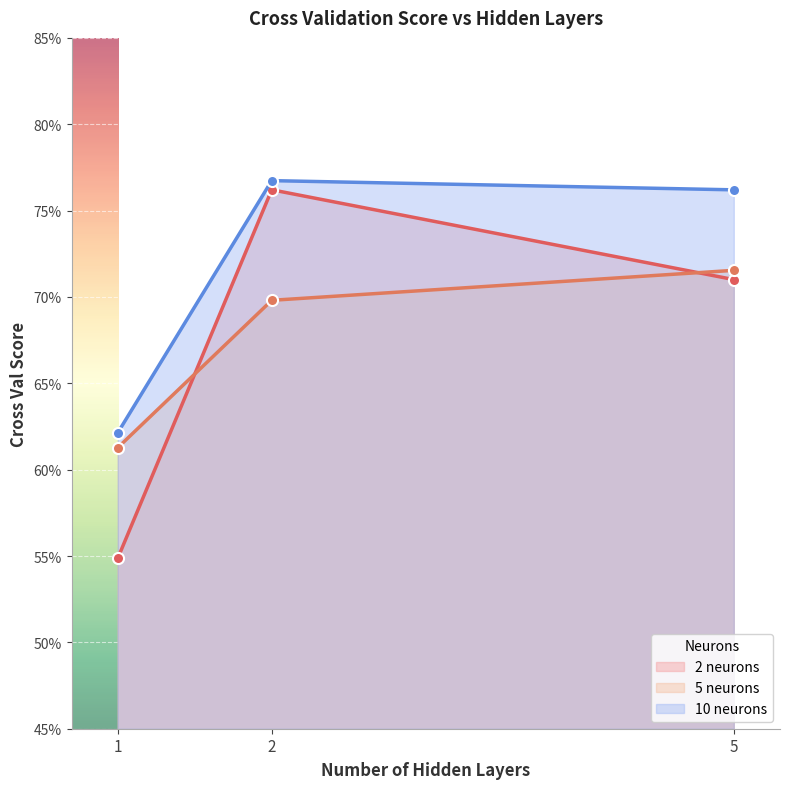

What is the value of the 10 neurons point at the 2nd from the left?

0.8